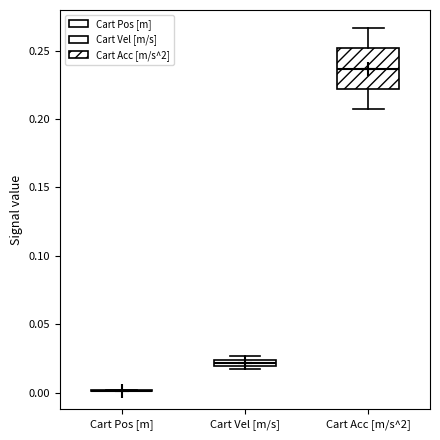

Which box is the tallest, from its lower edge to its upper edge?

Cart Acc [m/s^2]